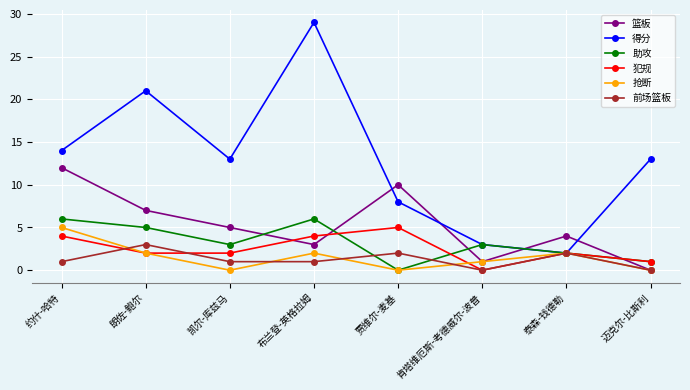

Reading right to left, what are all the values shown in this chart?

篮板: 迈克尔-比斯利=0	泰森-钱德勒=4	肯塔维厄斯-考德威尔-波普=1	贾维尔-麦基=10	布兰登-英格拉姆=3	凯尔-库兹马=5	朗佐-鲍尔=7	约什-哈特=12
得分: 迈克尔-比斯利=13	泰森-钱德勒=2	肯塔维厄斯-考德威尔-波普=3	贾维尔-麦基=8	布兰登-英格拉姆=29	凯尔-库兹马=13	朗佐-鲍尔=21	约什-哈特=14
助攻: 迈克尔-比斯利=1	泰森-钱德勒=2	肯塔维厄斯-考德威尔-波普=3	贾维尔-麦基=0	布兰登-英格拉姆=6	凯尔-库兹马=3	朗佐-鲍尔=5	约什-哈特=6
犯规: 迈克尔-比斯利=1	泰森-钱德勒=2	肯塔维厄斯-考德威尔-波普=0	贾维尔-麦基=5	布兰登-英格拉姆=4	凯尔-库兹马=2	朗佐-鲍尔=2	约什-哈特=4
抢断: 迈克尔-比斯利=0	泰森-钱德勒=2	肯塔维厄斯-考德威尔-波普=1	贾维尔-麦基=0	布兰登-英格拉姆=2	凯尔-库兹马=0	朗佐-鲍尔=2	约什-哈特=5
前场篮板: 迈克尔-比斯利=0	泰森-钱德勒=2	肯塔维厄斯-考德威尔-波普=0	贾维尔-麦基=2	布兰登-英格拉姆=1	凯尔-库兹马=1	朗佐-鲍尔=3	约什-哈特=1